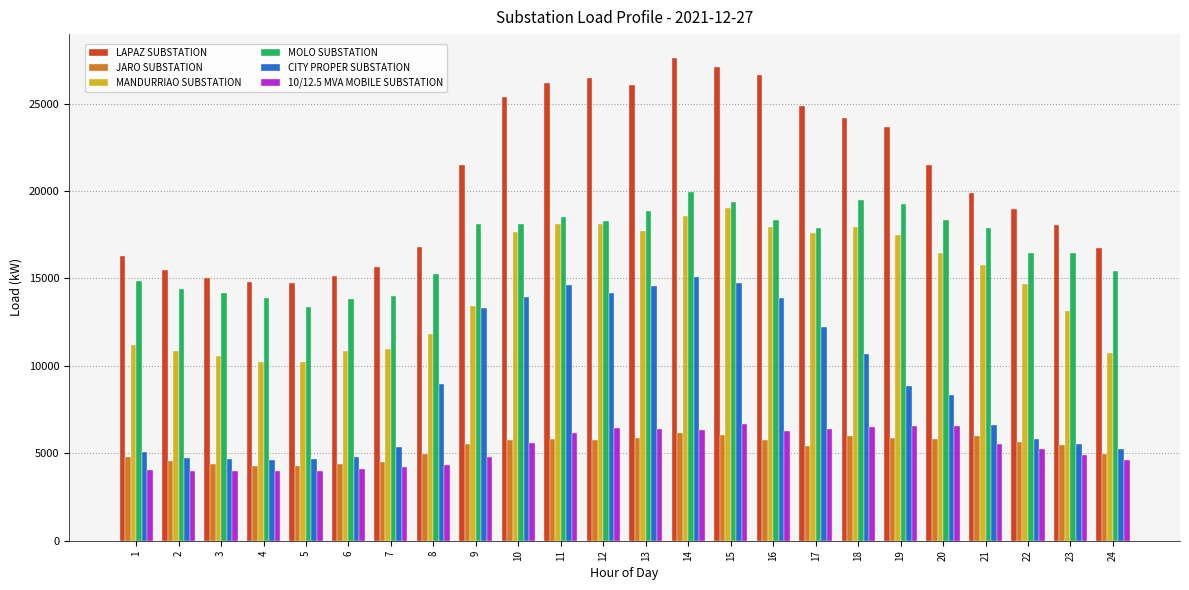

How many values in the LAPAZ SUBSTATION series are below 21498?

12